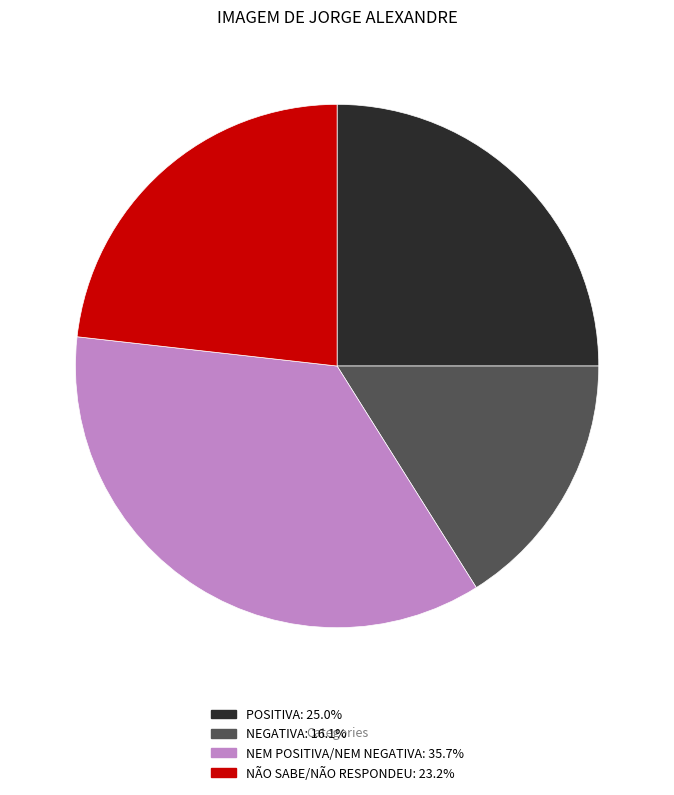

Combined, do NÃO SABE/NÃO RESPONDEU: 23.2% and NEGATIVA: 16.1% account for over 50%?

No